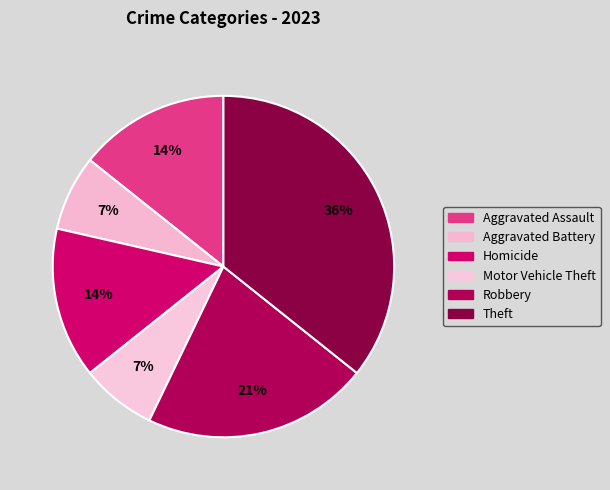

What is the smallest slice in the pie chart?

Aggravated Battery